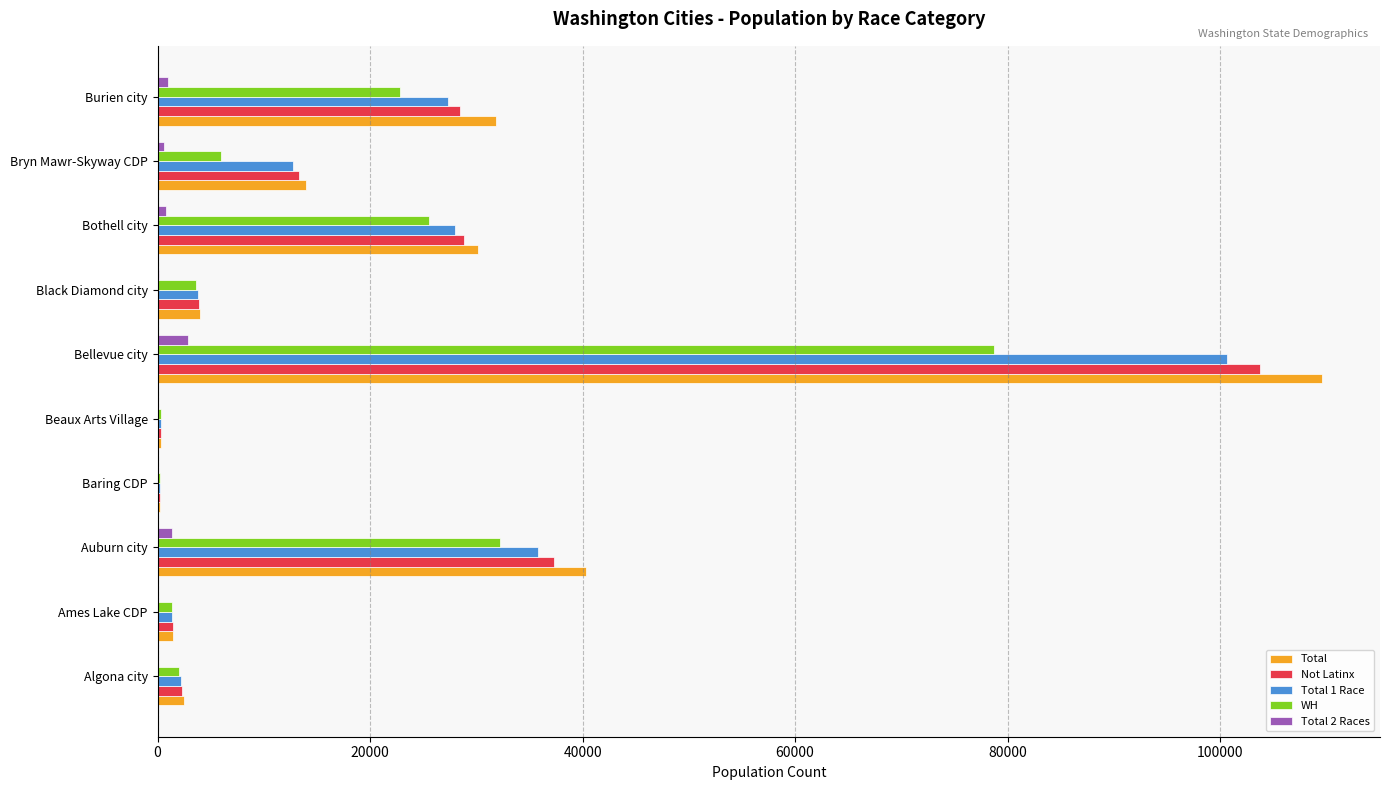

The value of Not Latinx at Auburn city is 37295. True or false?

True